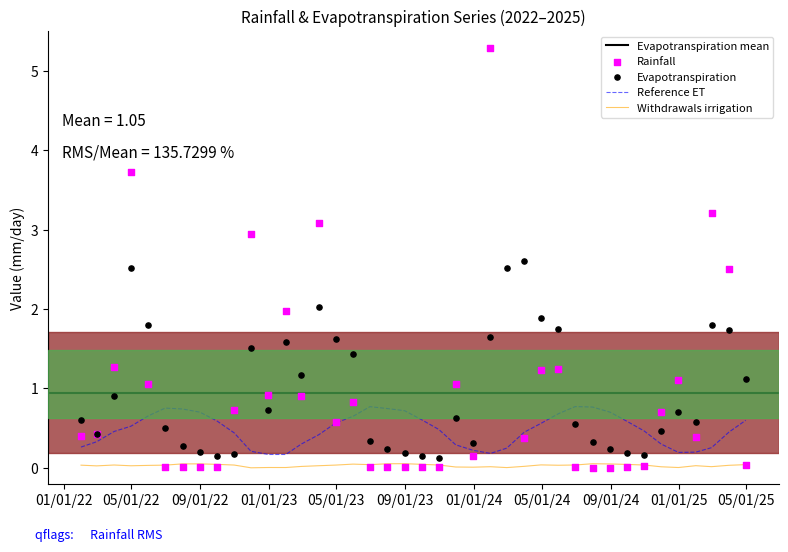

What is the maximum value for Reference ET?

0.8